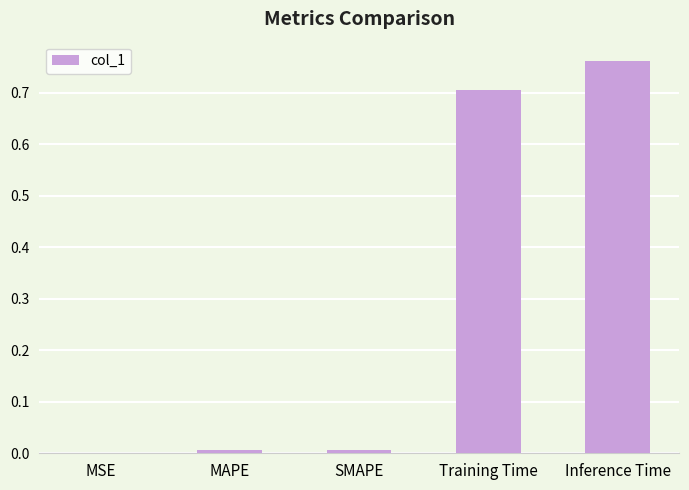

At which category does the chart reach its peak across all series?

Inference Time